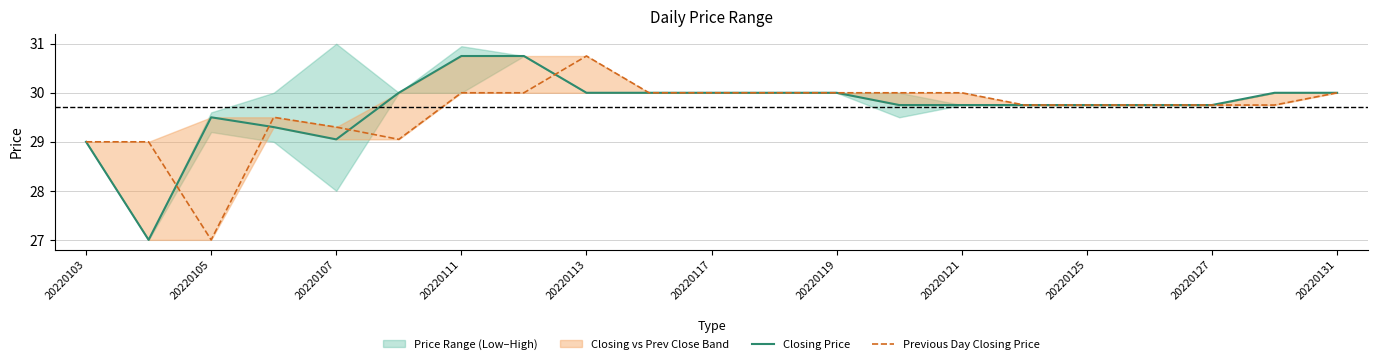

Count the number of categories in the chart.

21